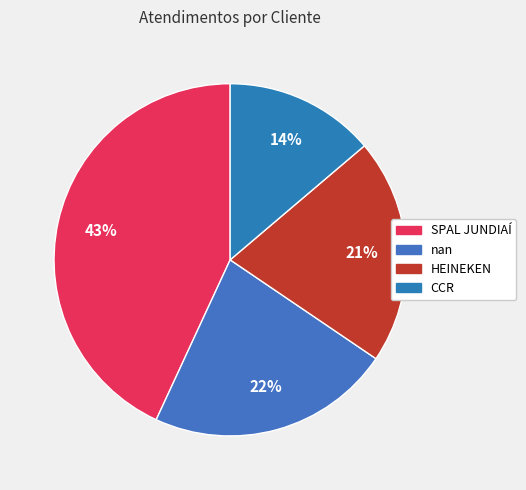

To the nearest percent, what is the average slice percentage?

25%